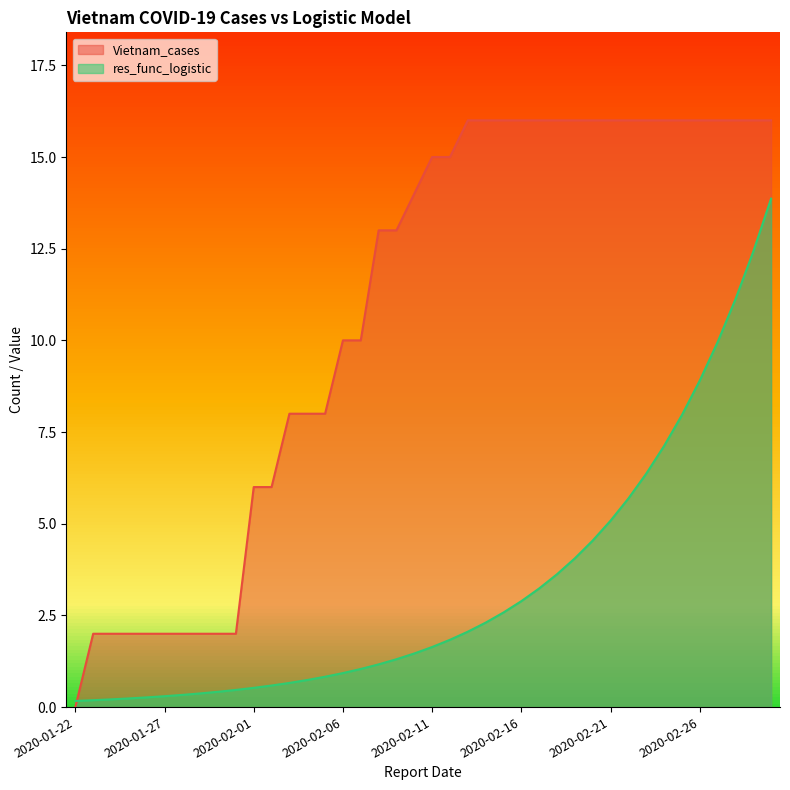

The value of res_func_logistic at 2020-01-22 is 0.2. True or false?

True